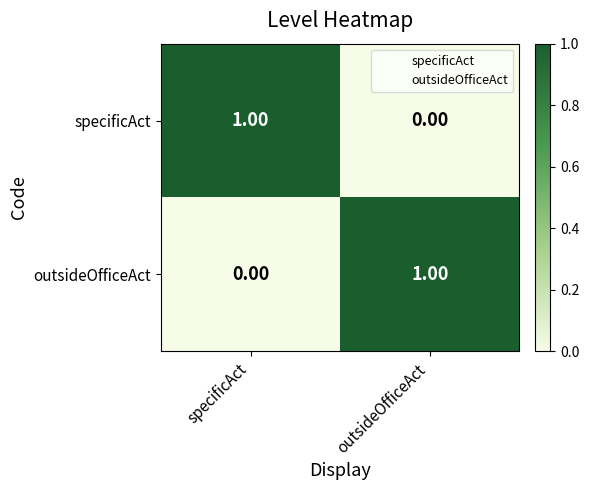

Rank the series at specificAct from highest to lowest value.

specificAct, outsideOfficeAct